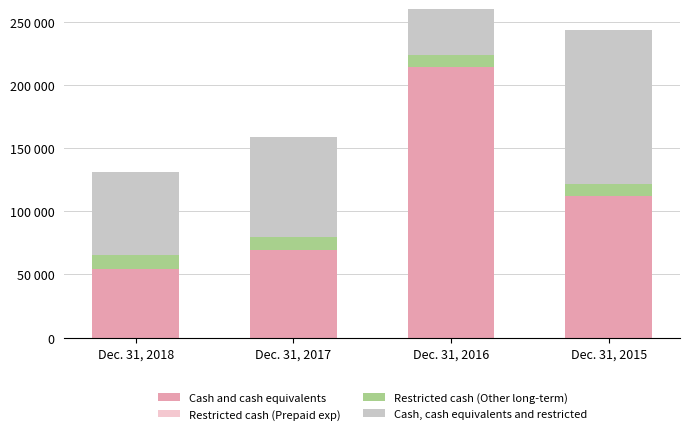

Does the chart contain any negative values?

No